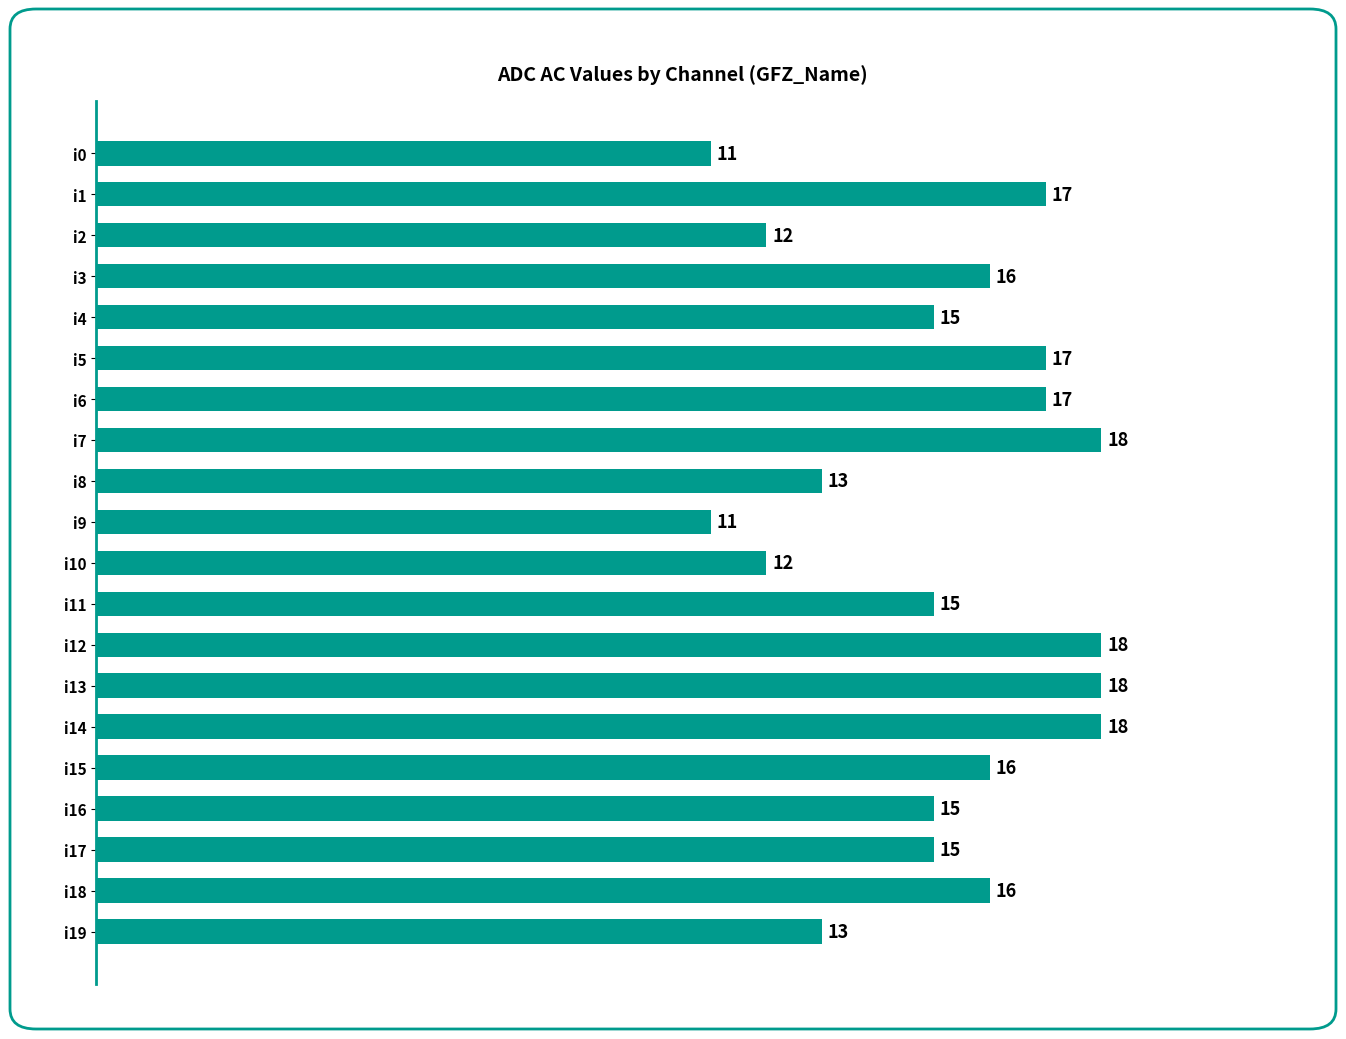

What is the value of the 11th bar from the top?

12